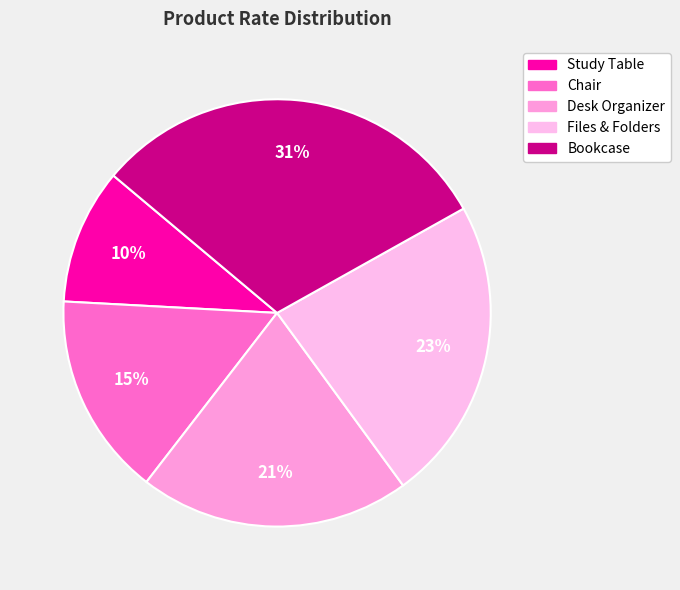

Does any single category account for the majority?

No